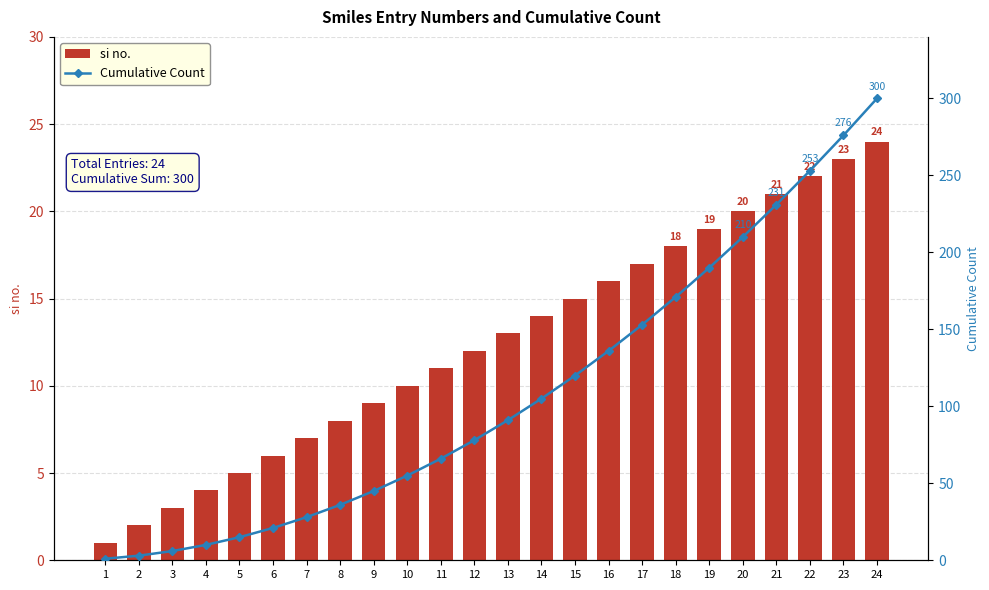

At which category is the sum across all series the highest?

24